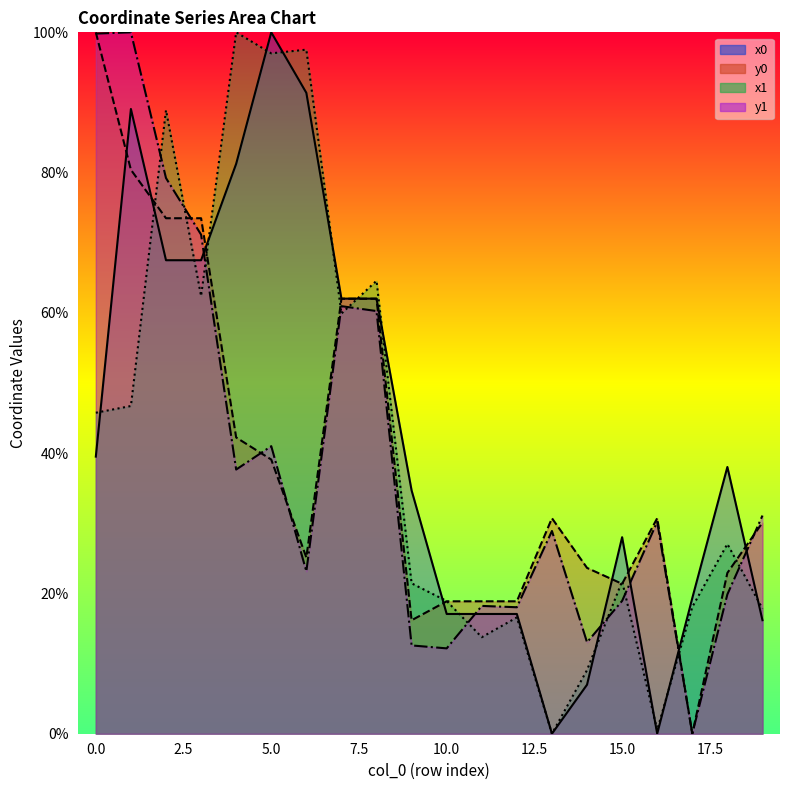

Between which two adjacent categories do x0 and x1 first intersect?

0 and 1